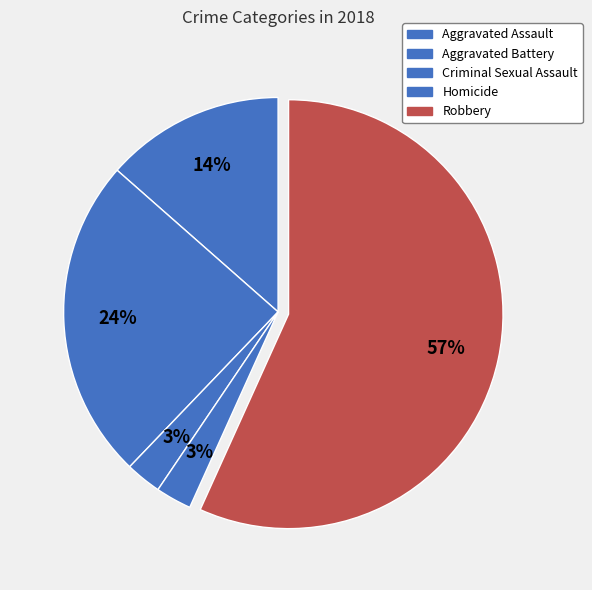

How much of the chart is everything except Criminal Sexual Assault?

97.3%